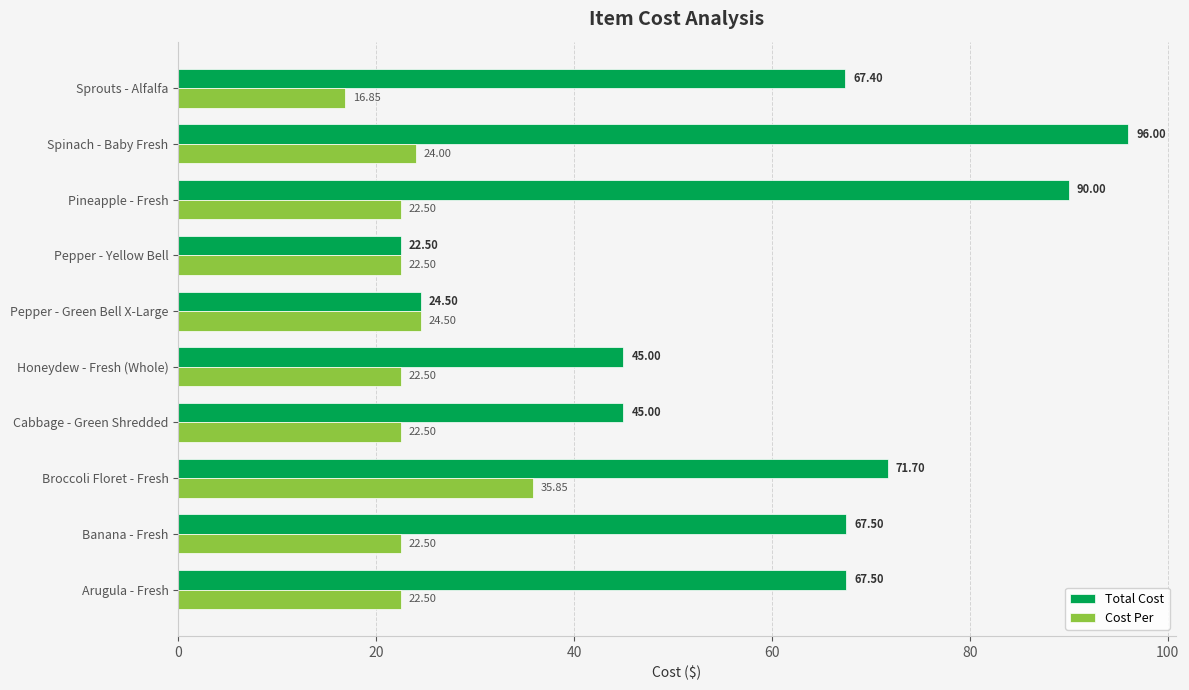

At which label is Cost Per closest to 26?

Pepper - Green Bell X-Large